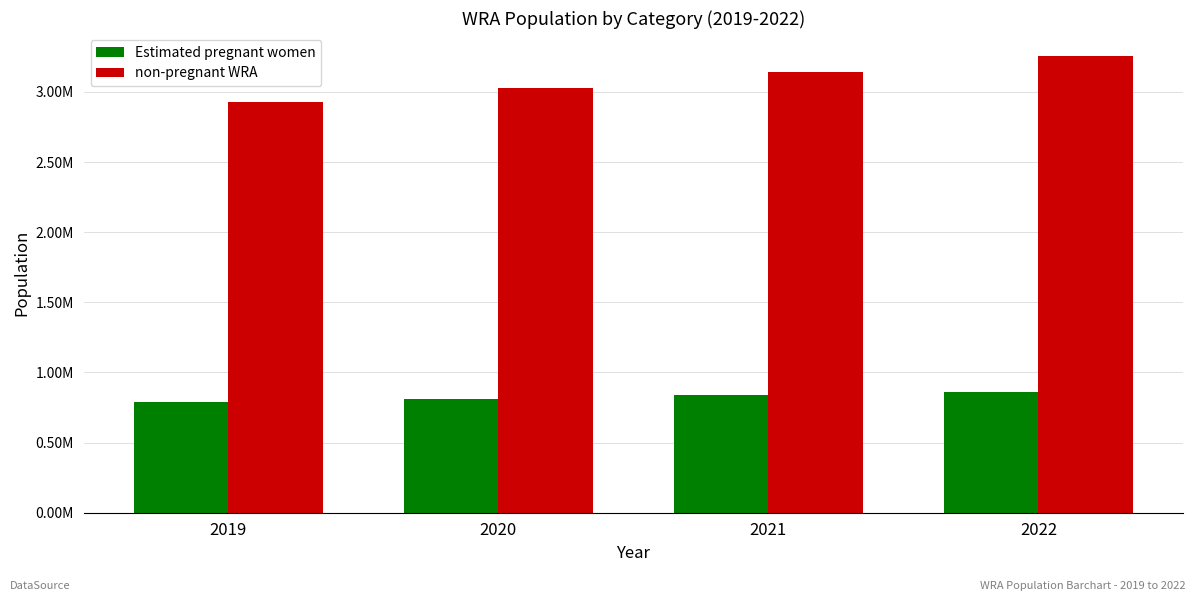

Does the chart contain any negative values?

No